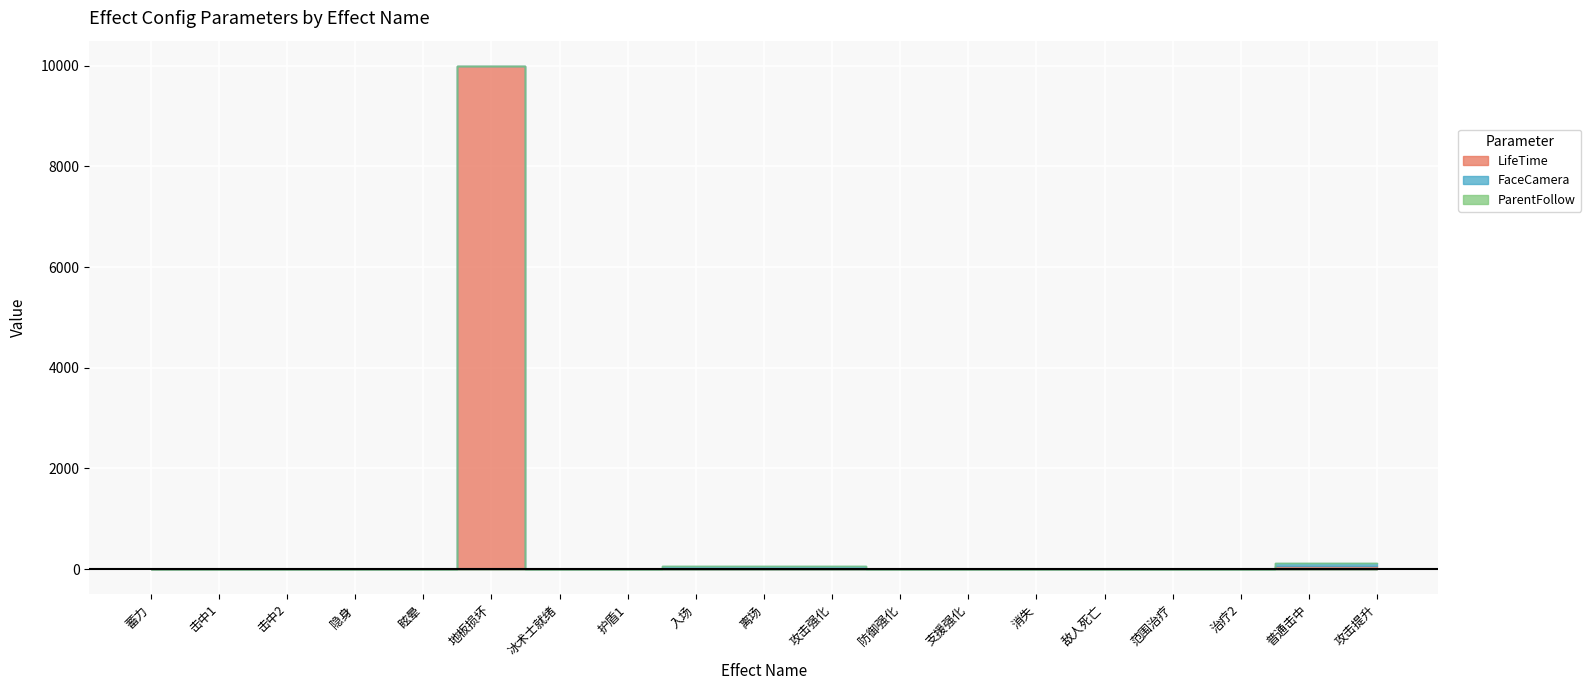

How many lines are shown in the chart?

3